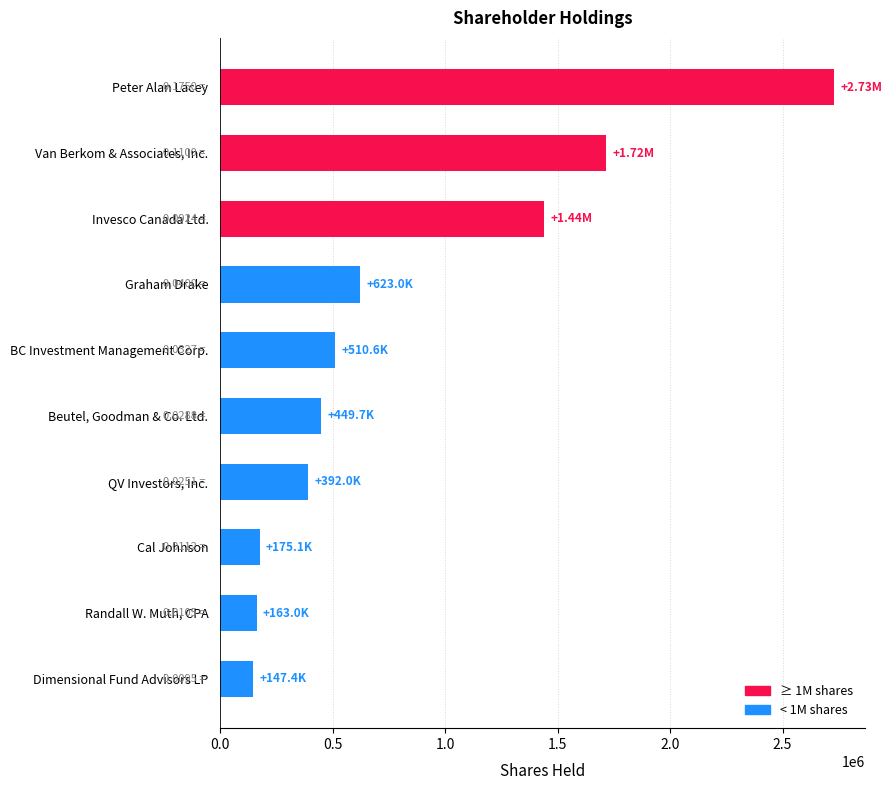

What is the label of the 5th bar from the bottom?

Beutel, Goodman & Co. Ltd.